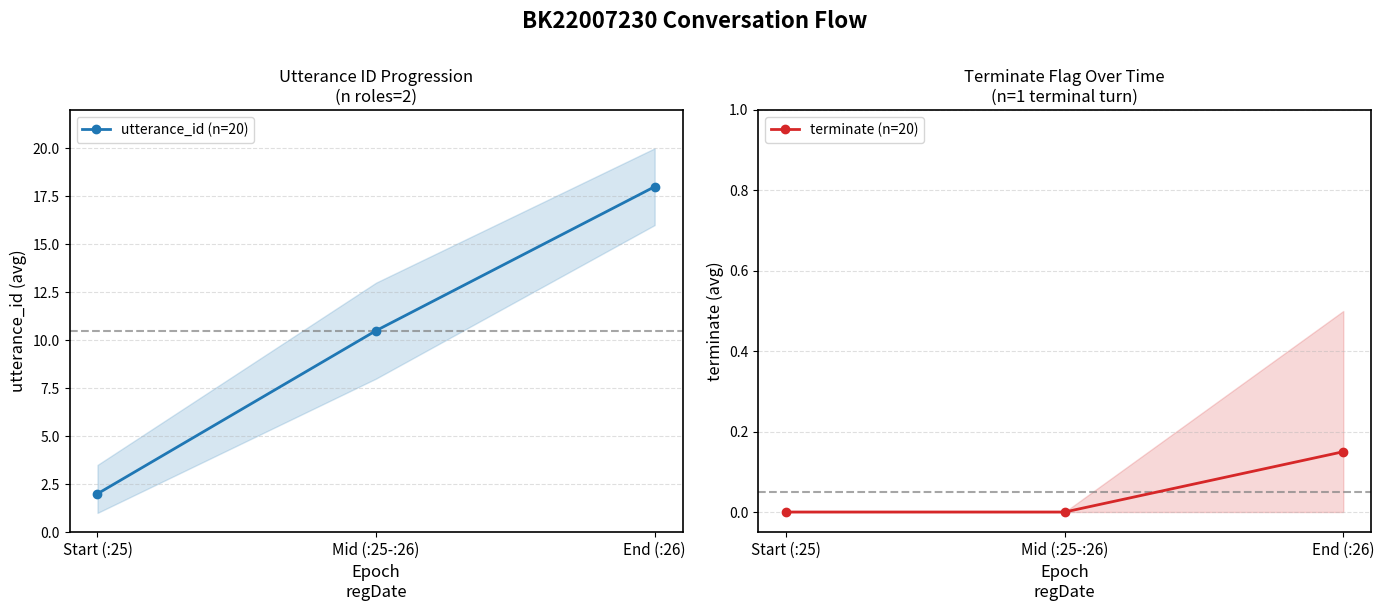

What is the sum of all utterance_id (n=20) values?

30.5